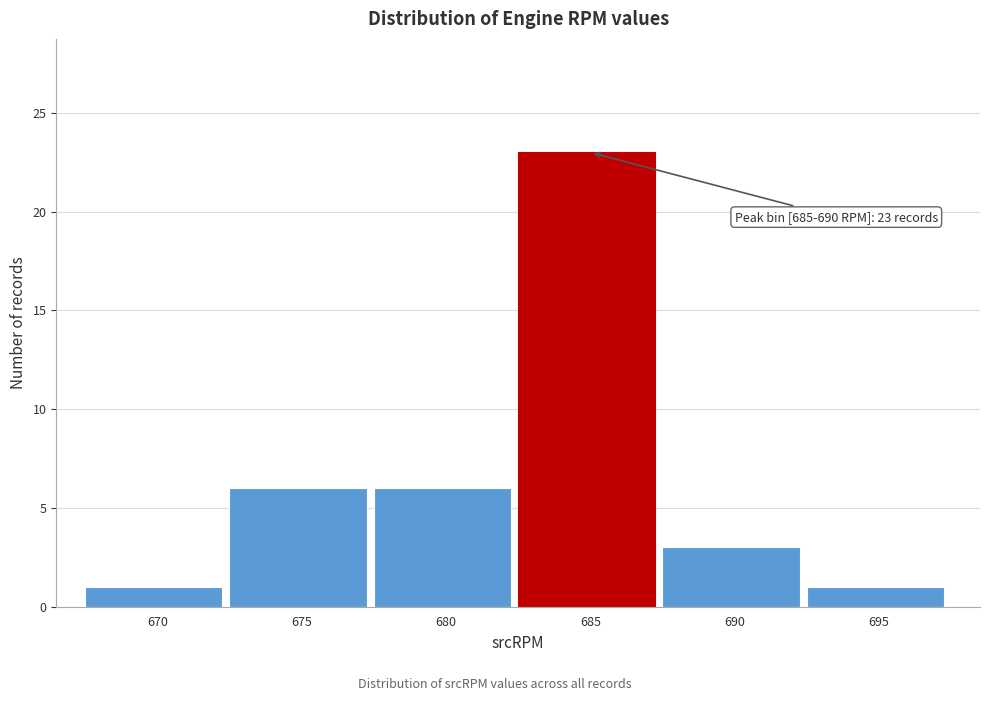

Reading left to right, list all the values displayed in this chart.

670=1	675=6	680=6	685=23	690=3	695=1